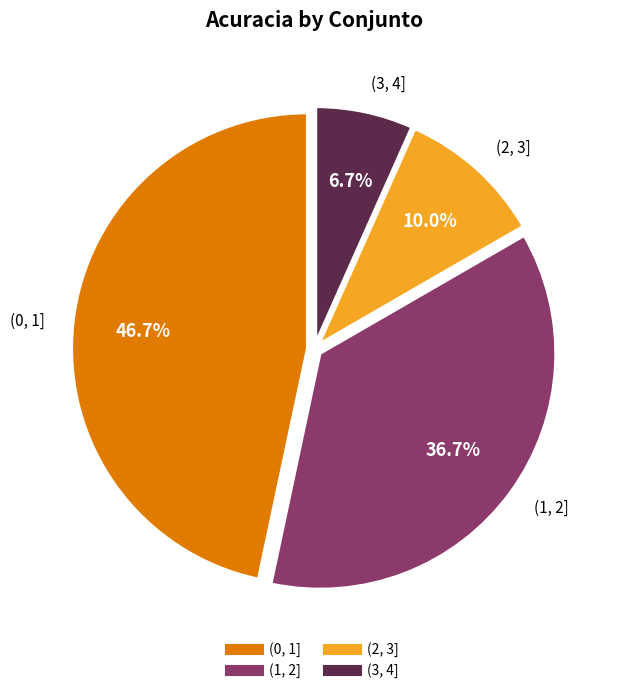

Between (1, 2] and (3, 4], which is larger?

(1, 2]